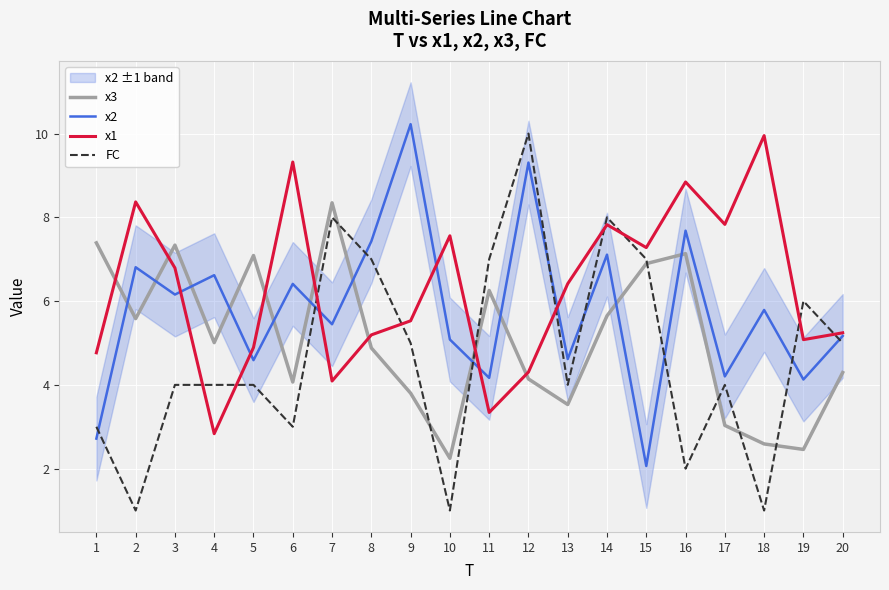

Where do x1 and x2 first cross each other?

3 and 4